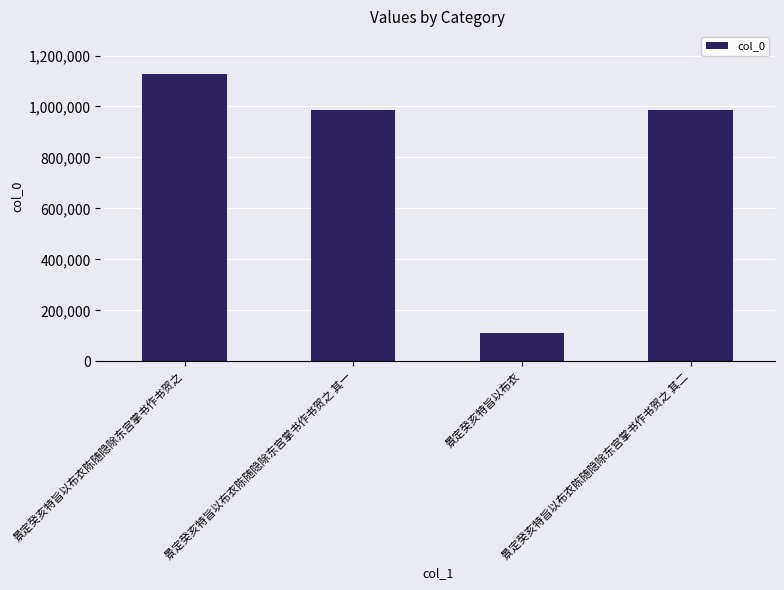

What is the label of the 1st bar from the left?

景定癸亥特旨以布衣陈随隐除东宫掌书作书贺之